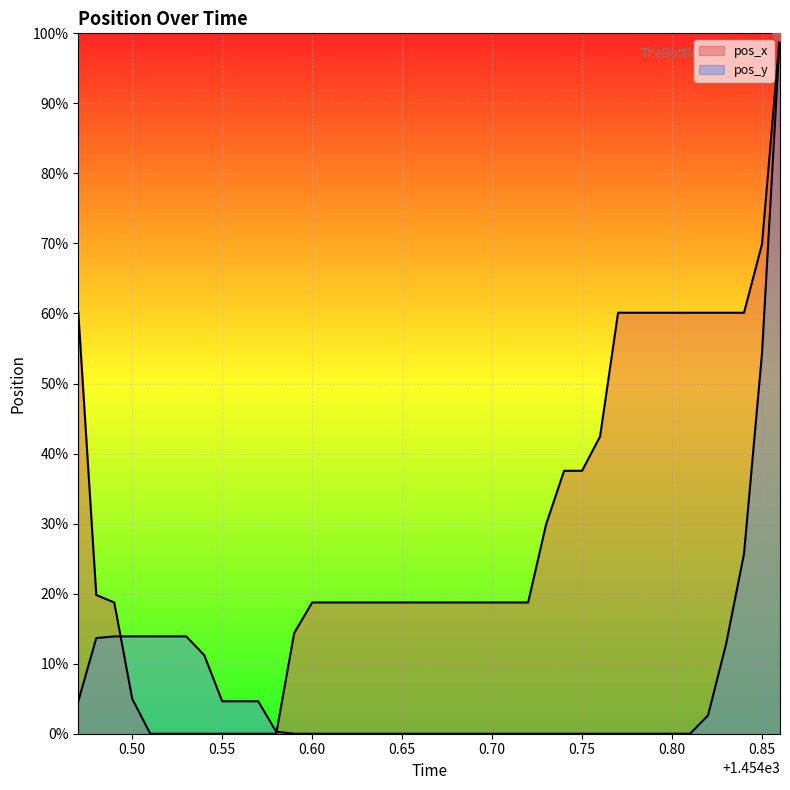

Which series has the widest spread of Y values?

pos_x